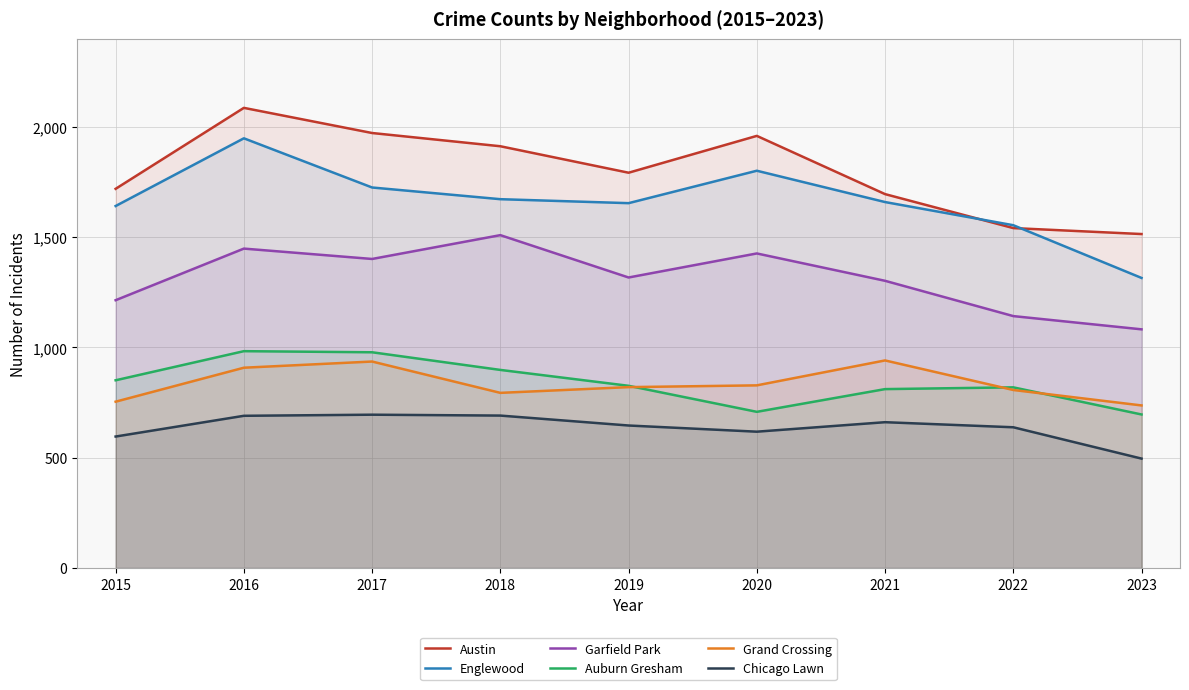

True or false: Chicago Lawn and Grand Crossing cross at least once.

False